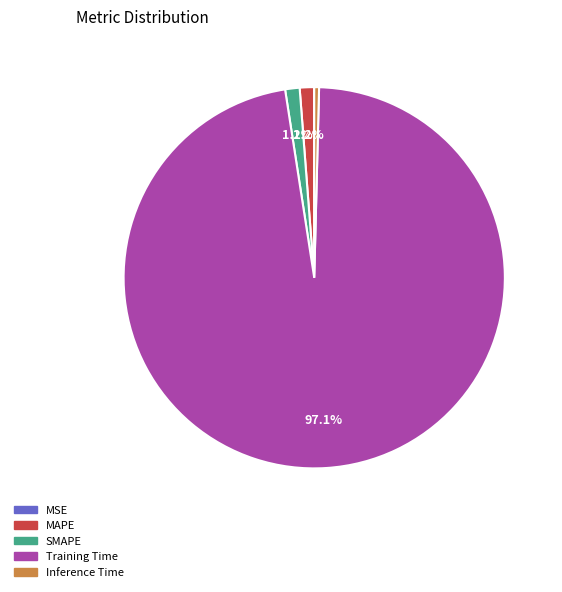

What is the majority slice?

Training Time